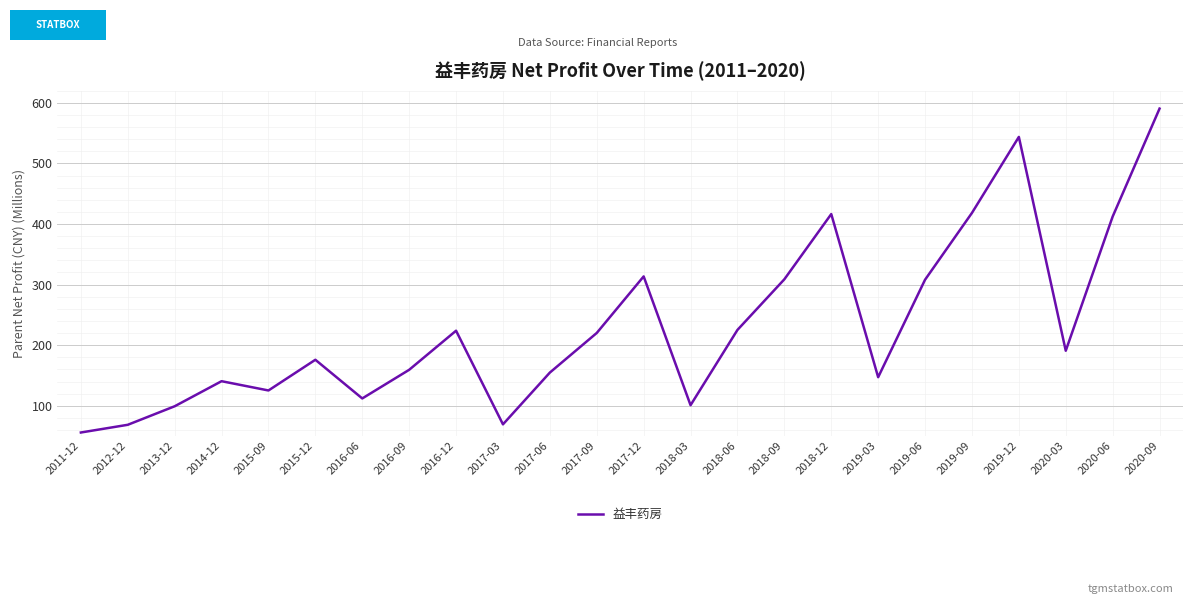

What is the maximum value shown in the chart?

590.5